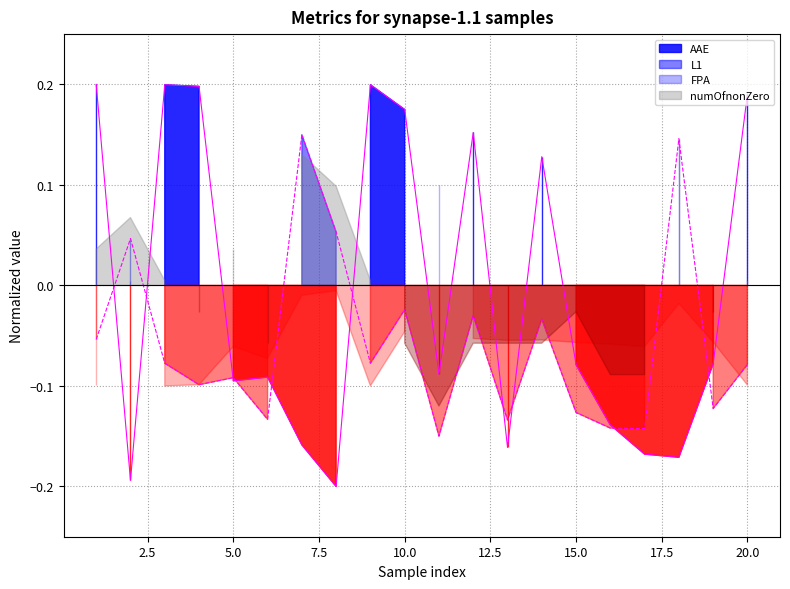

True or false: L1 has more than 2 points higher than both neighbors.

True